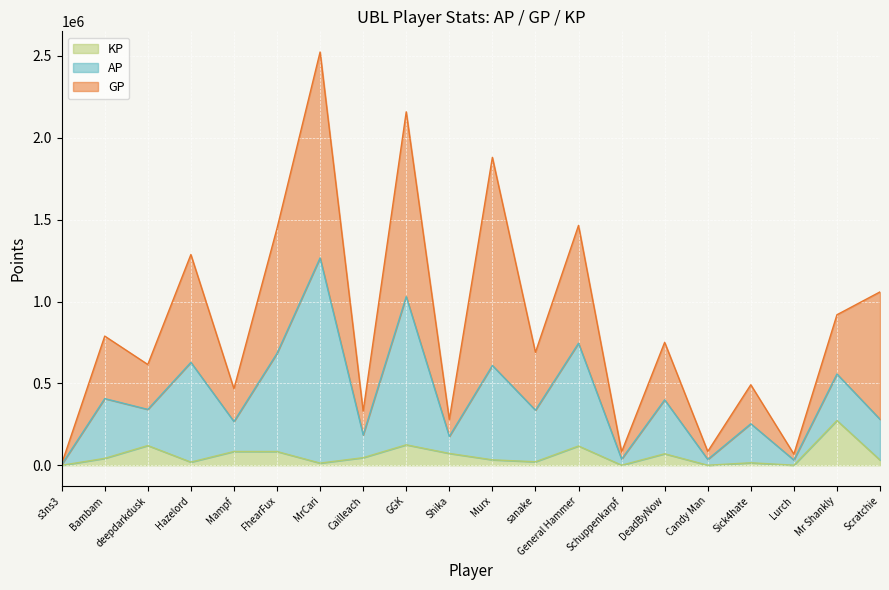

Which has a higher value, GGK or Scratchie?

GGK